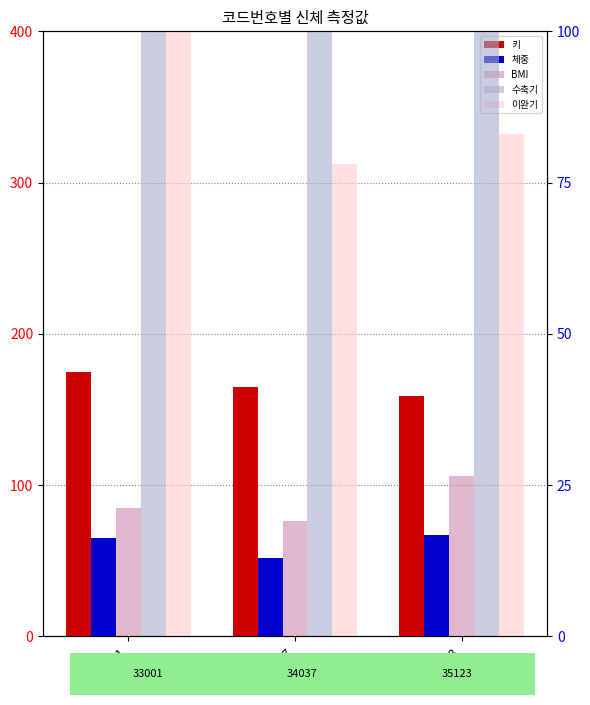

Where is BMI nearest to the value 22?

33001